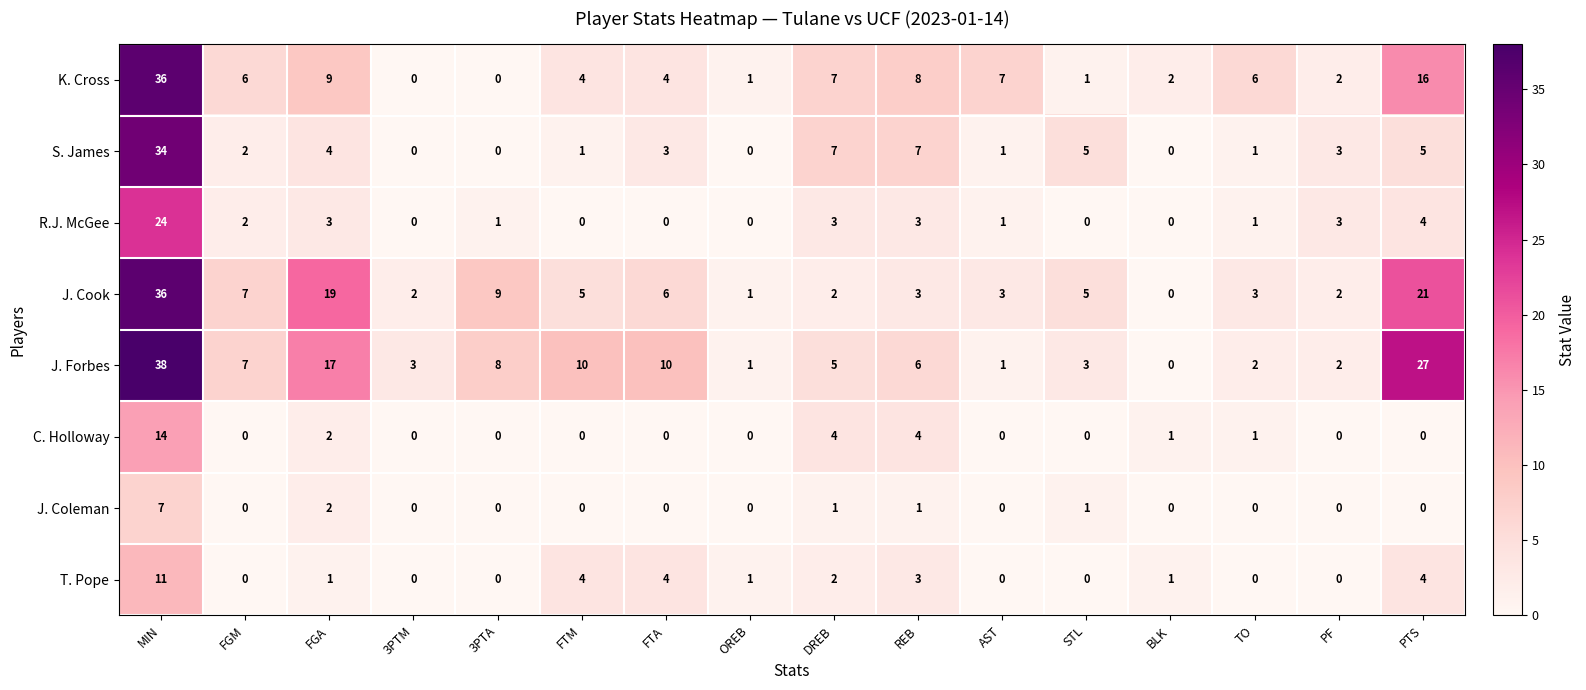

The value of K. Cross at FGM is 6. True or false?

True